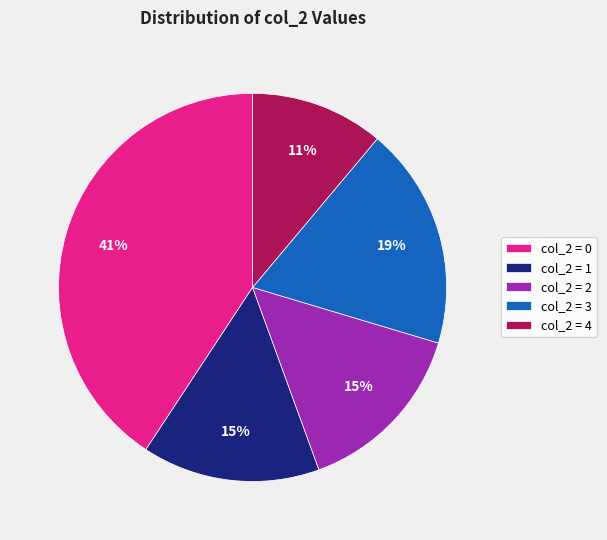

True or false: col_2 = 3 accounts for 4% of the total.

False